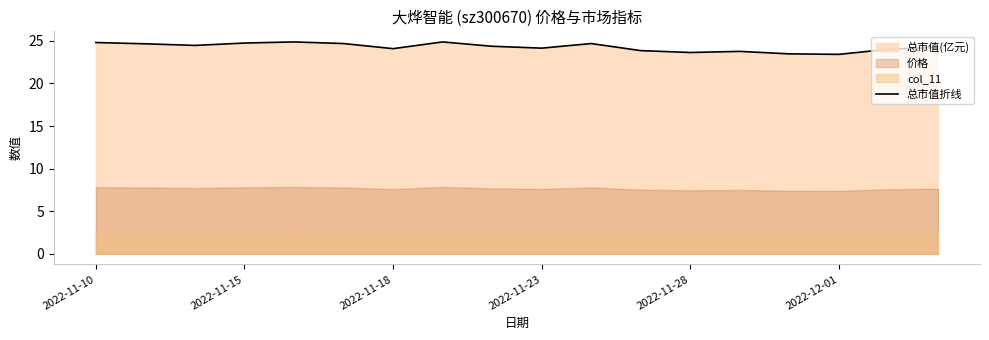

What is the average value?

24.3